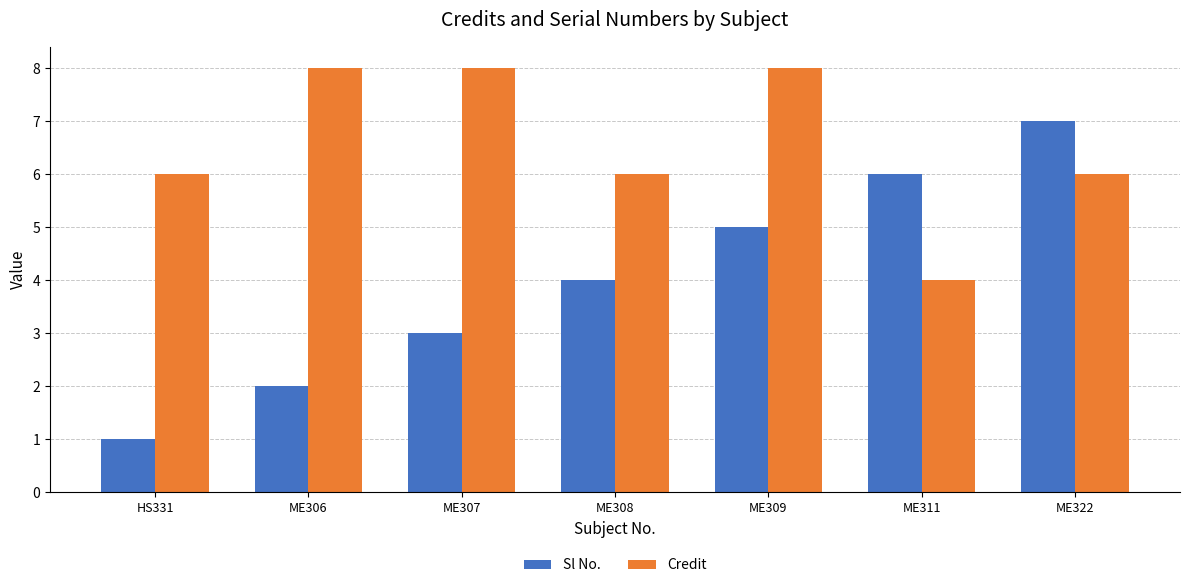

What is the value of the Sl No. bar at the 6th from the left?

6